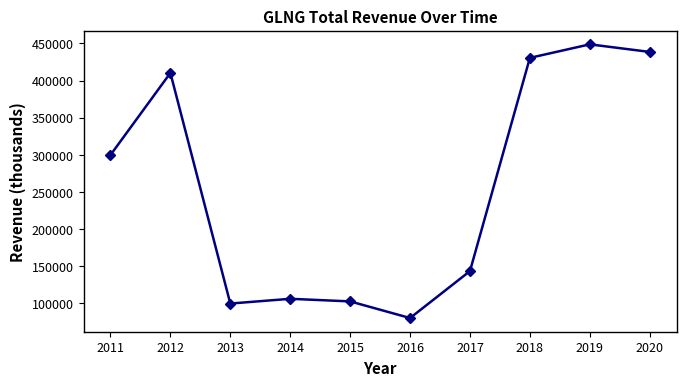

True or false: there are more than 2 points higher than both neighbors.

True